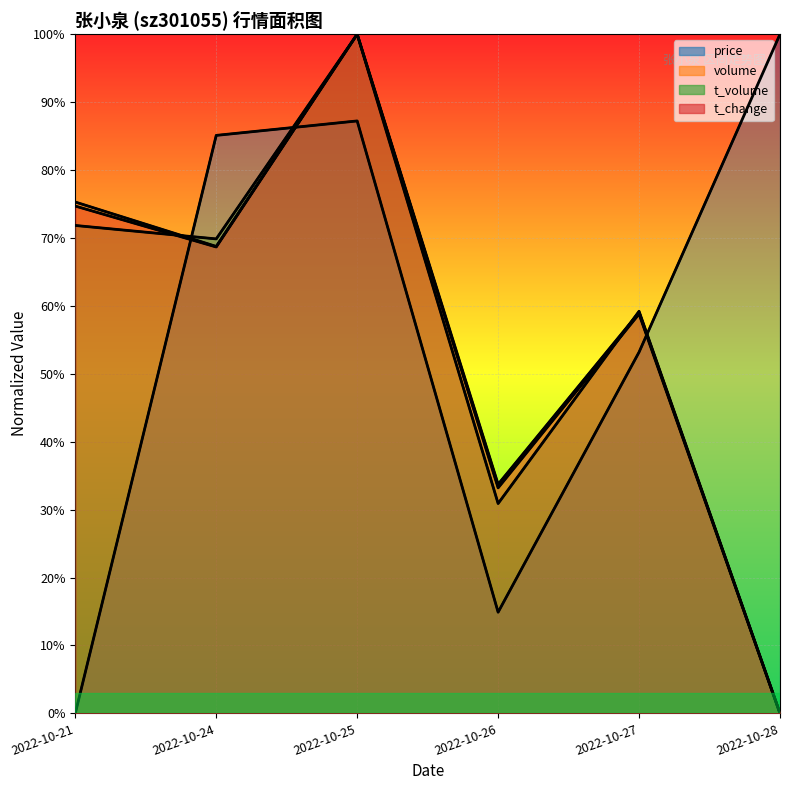

At which label does t_change reach its peak?

2022-10-25